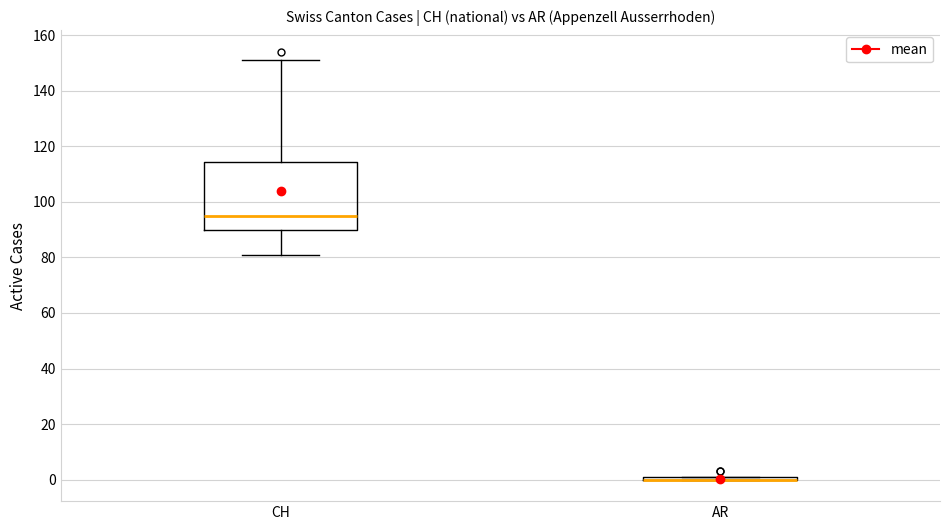

Reading left to right, read every box against the y-axis: the position of its median line, the range the box covers, and the ends of its whiskers. The values are not printed on the chart, so give them approximately, as read against the axis.

CH: median 96, box 90 to 114, whiskers 82 to 152
AR: box collapsed to a line at 0, whiskers 0 to 2